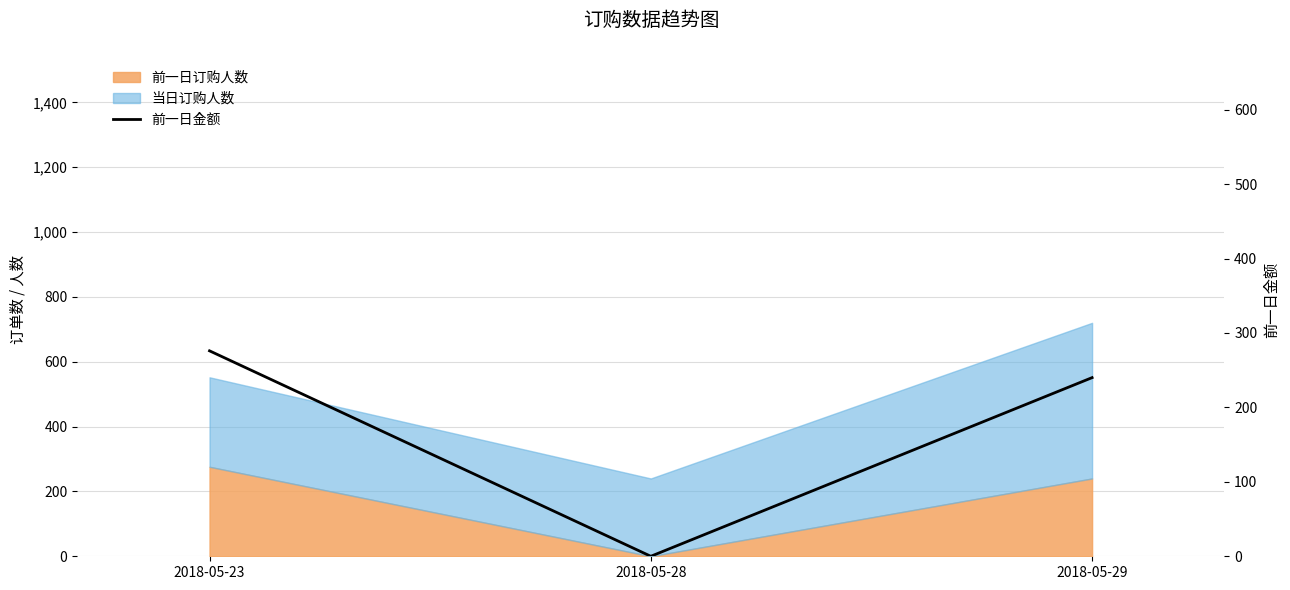

Count the values in the range 0 to 276.

3